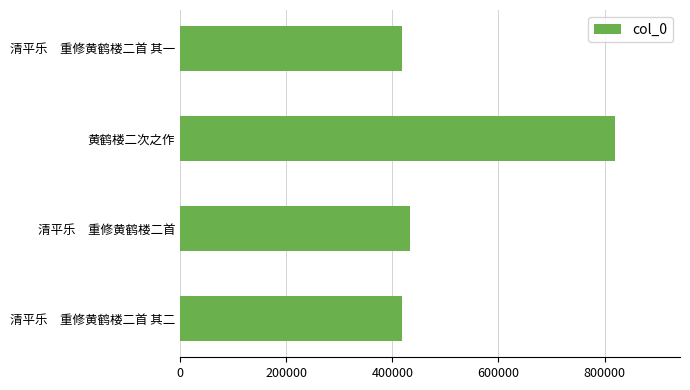

True or false: the data shows 162130 at 清平乐　重修黄鹤楼二首.

False